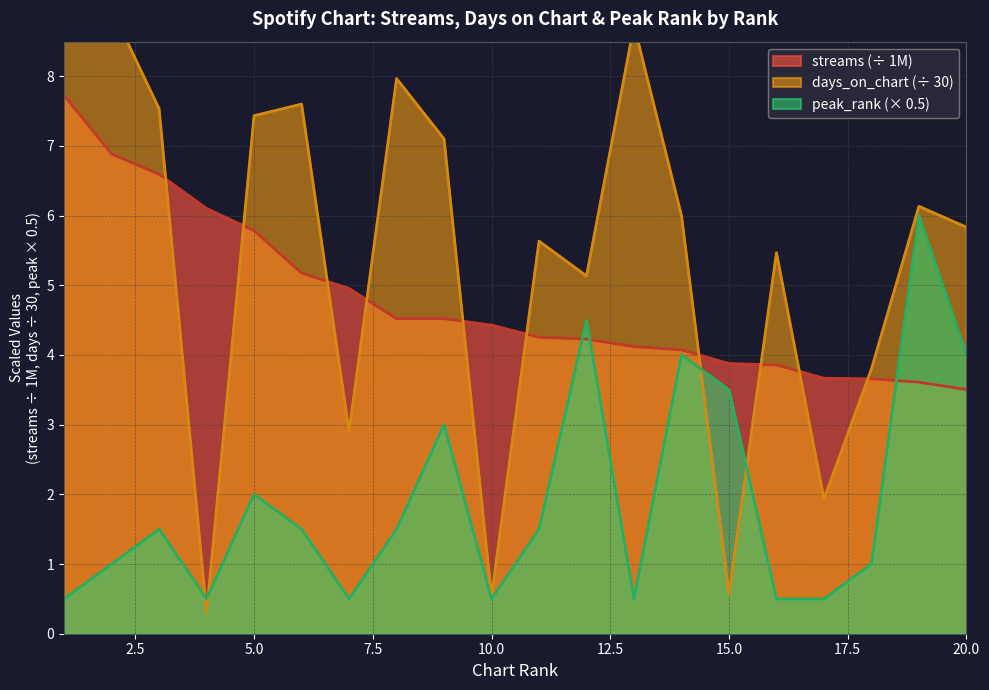

What are all the series names shown in the legend?

streams, days_on_chart, peak_rank